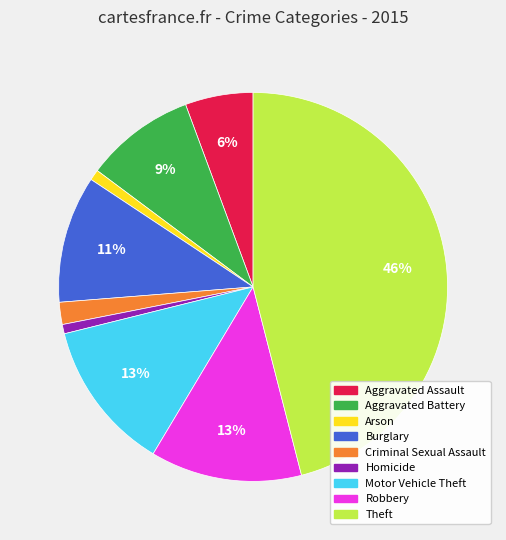

True or false: Aggravated Assault accounts for 6% of the total.

True